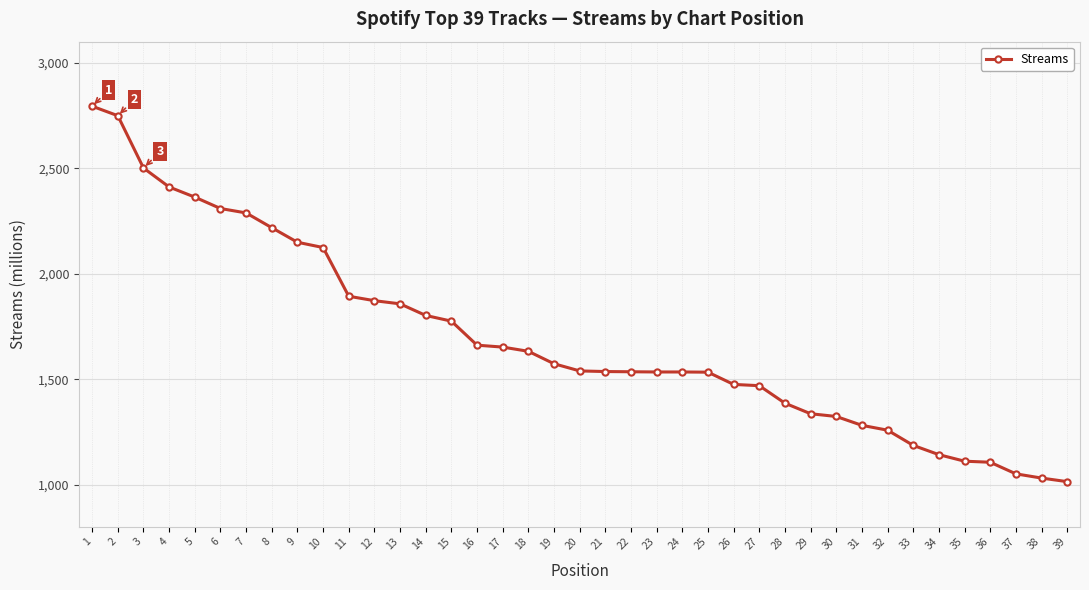

At which label does the data first exceed 1539?

1